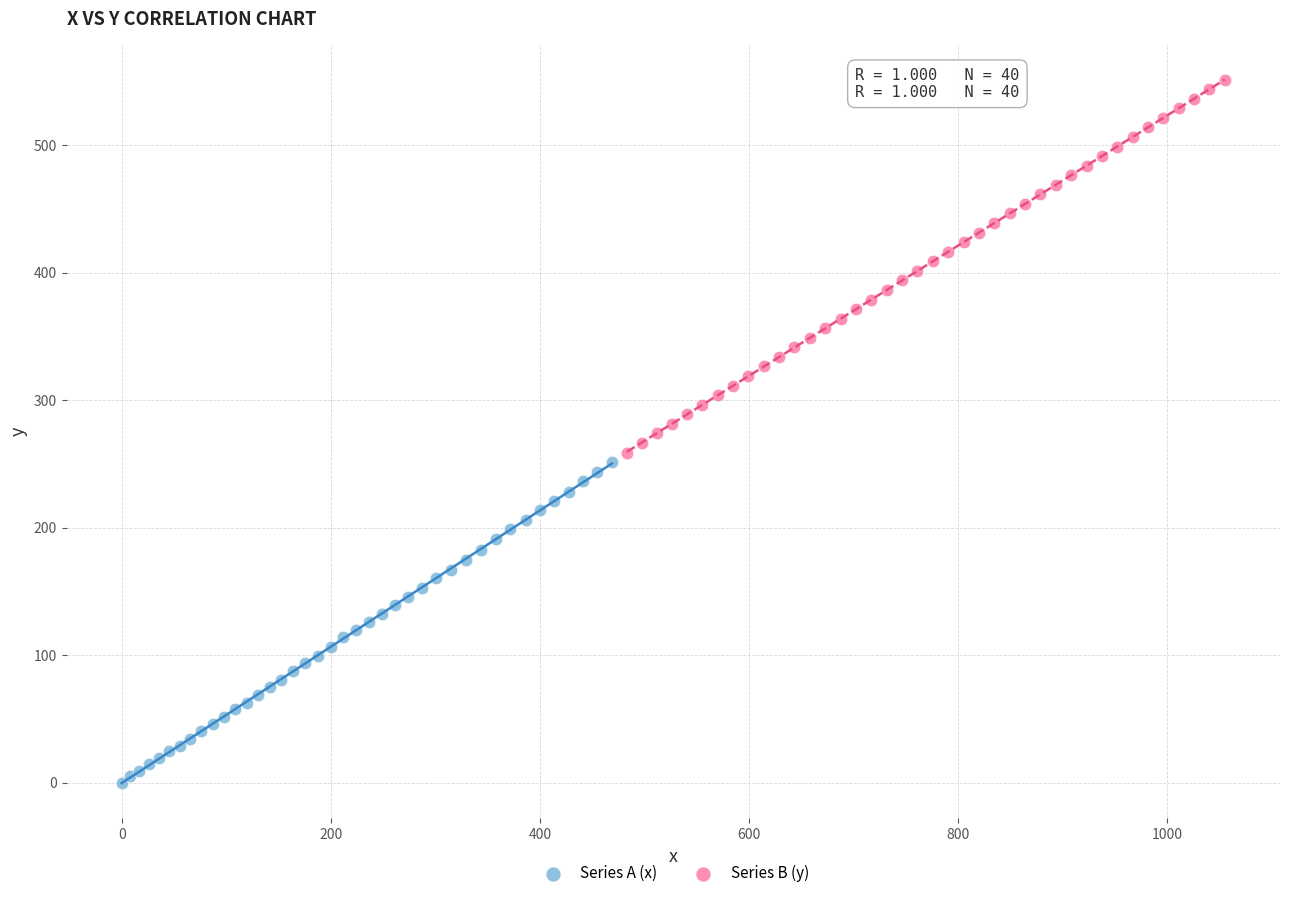

Which series has the largest Y range (max minus min)?

Series B (y)